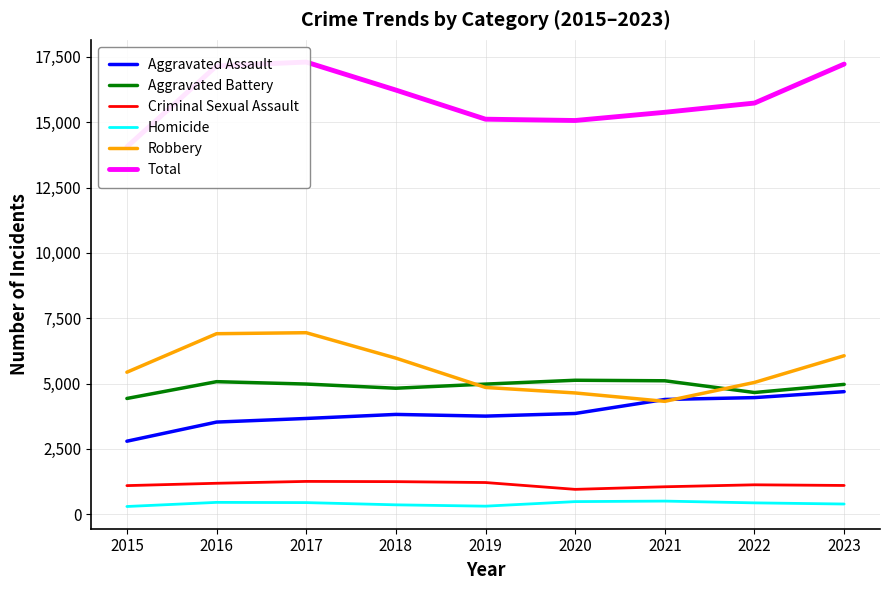

Does the chart display data point markers on the line(s)?

No